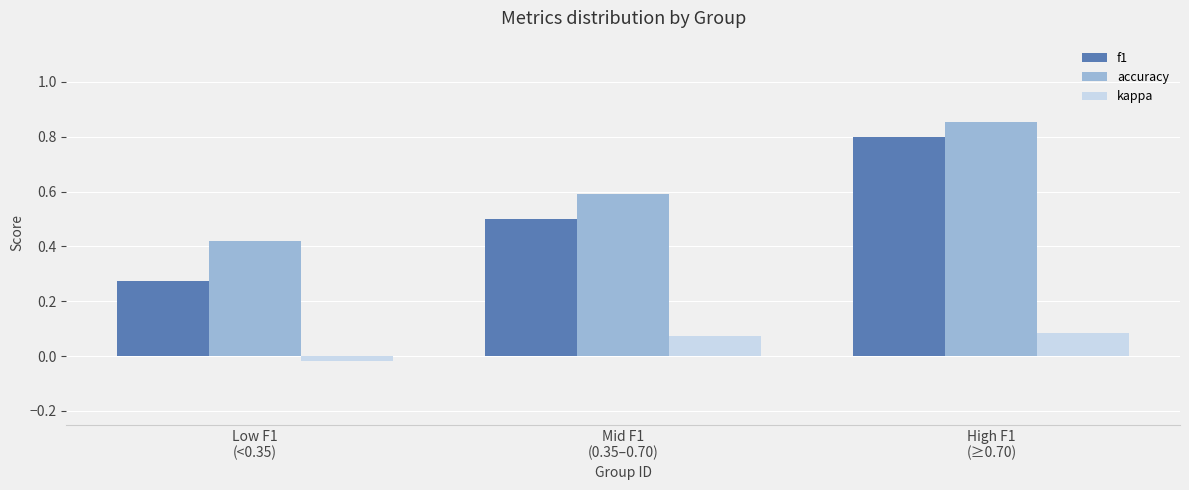

How many bars are there in total?

9